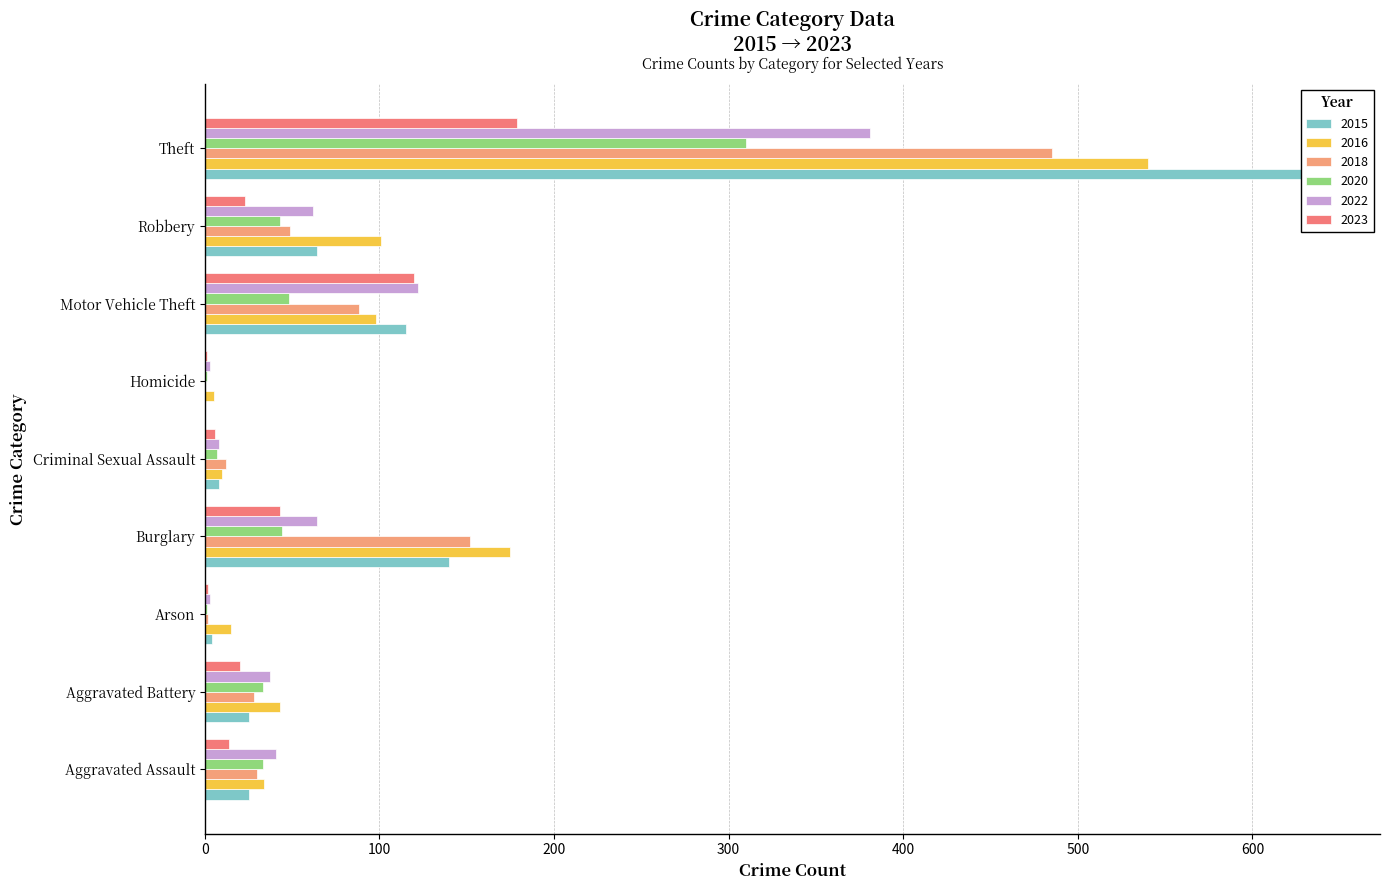

The value of 2016 at Aggravated Assault is 34. True or false?

True